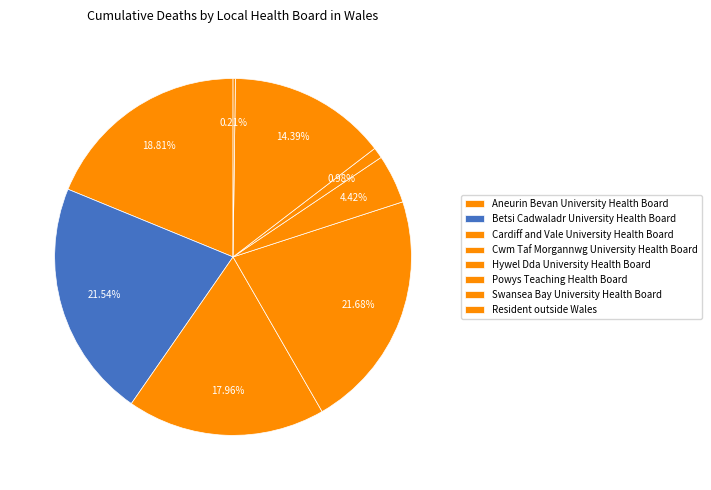

What is the change in value from Cwm Taf Morgannwg University Health Board to Powys Teaching Health Board?

-295